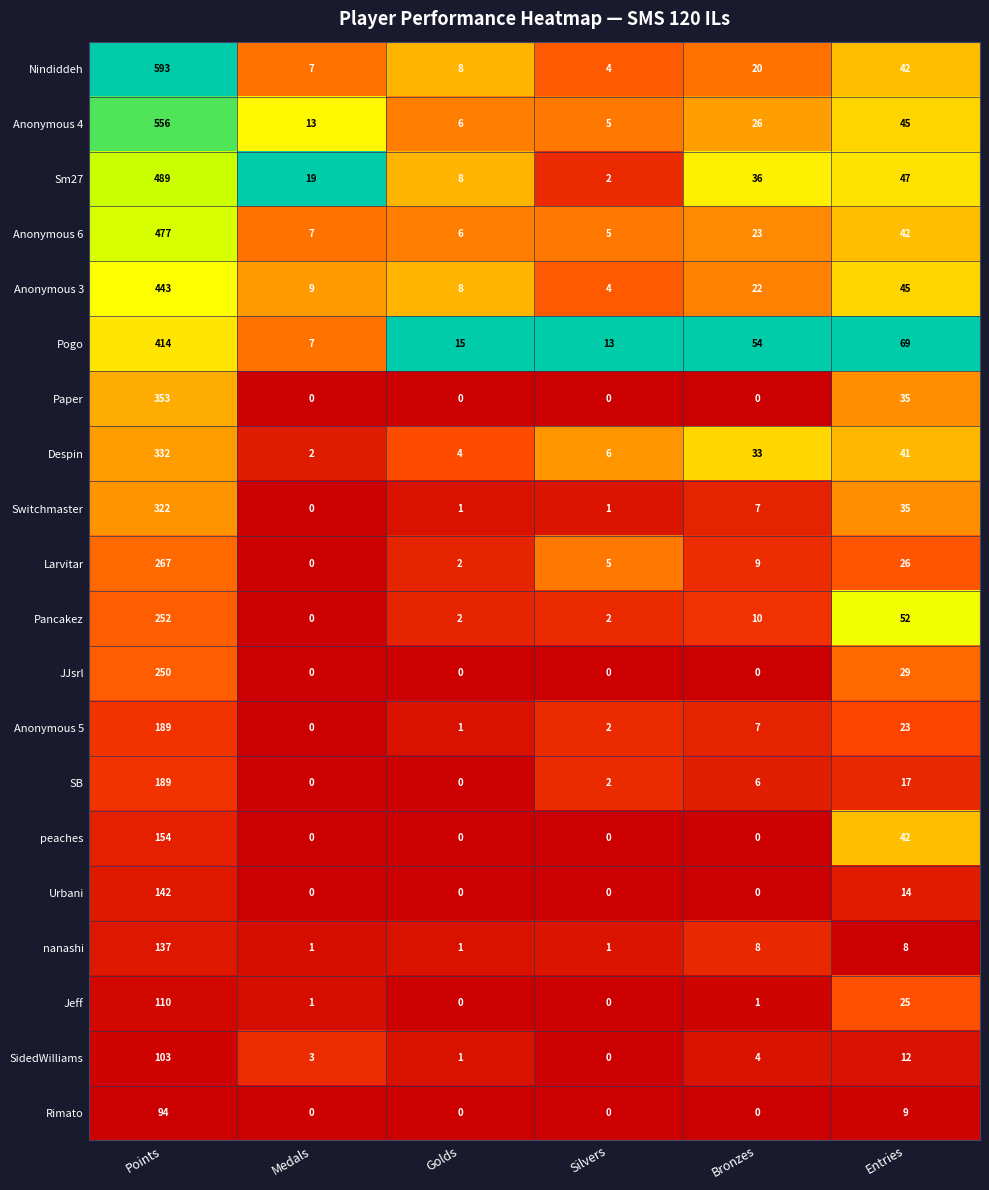

Is the value of Larvitar at Bronzes greater than the value of peaches at Silvers?

Yes